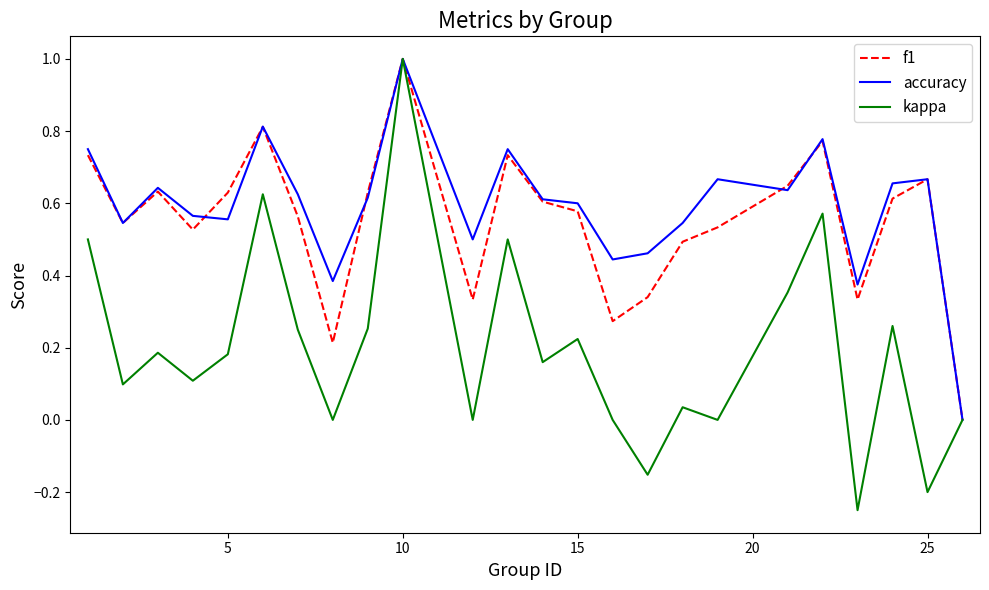

What is the sum of all f1 values?

13.2